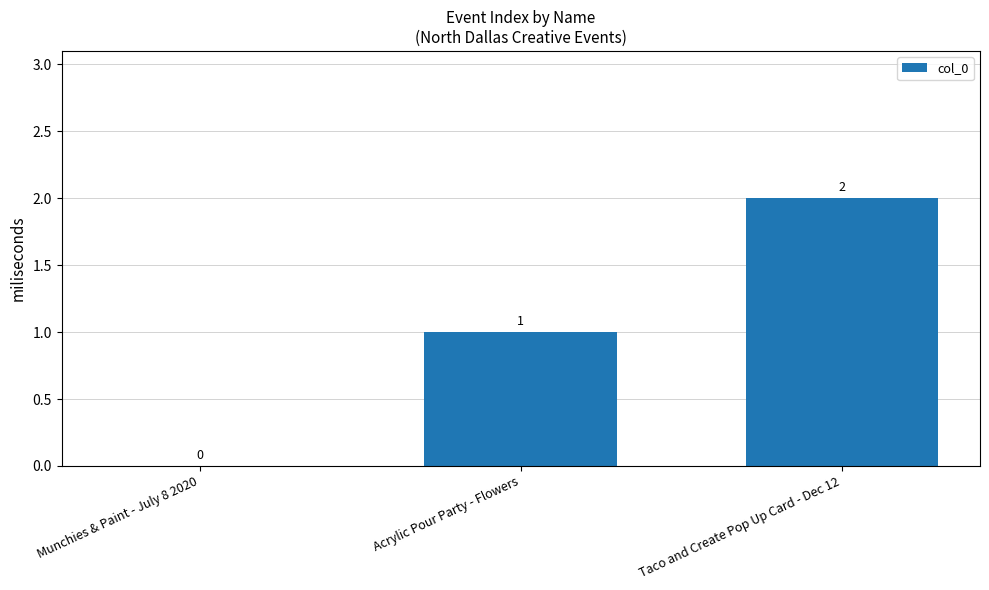

Which category has the highest value across all series?

Taco and Create Pop Up Card - Dec 12